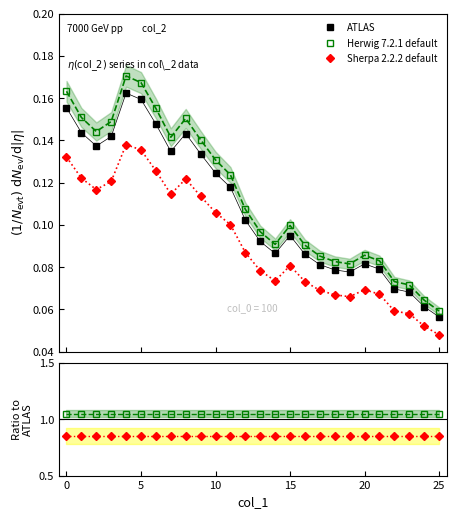

Is the value of Herwig 7.2.1 default at 11 greater than the value of ATLAS at 24?

Yes